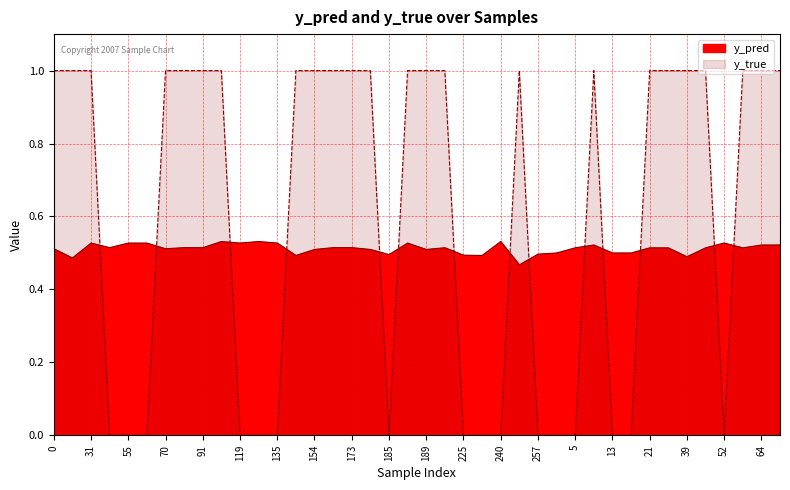

At which category is the sum across all series the highest?

99